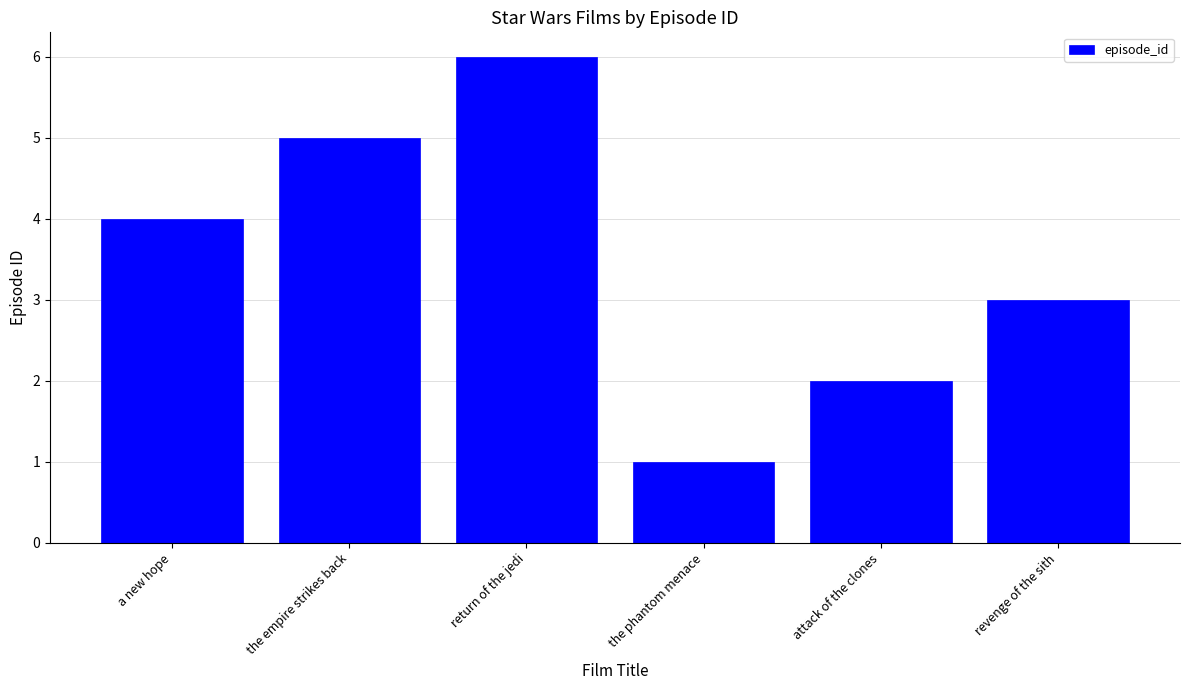

Between return of the jedi and the phantom menace, which is larger?

return of the jedi